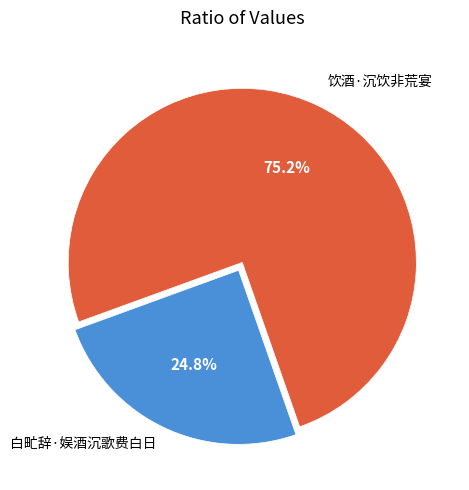

Does any single category account for the majority?

Yes